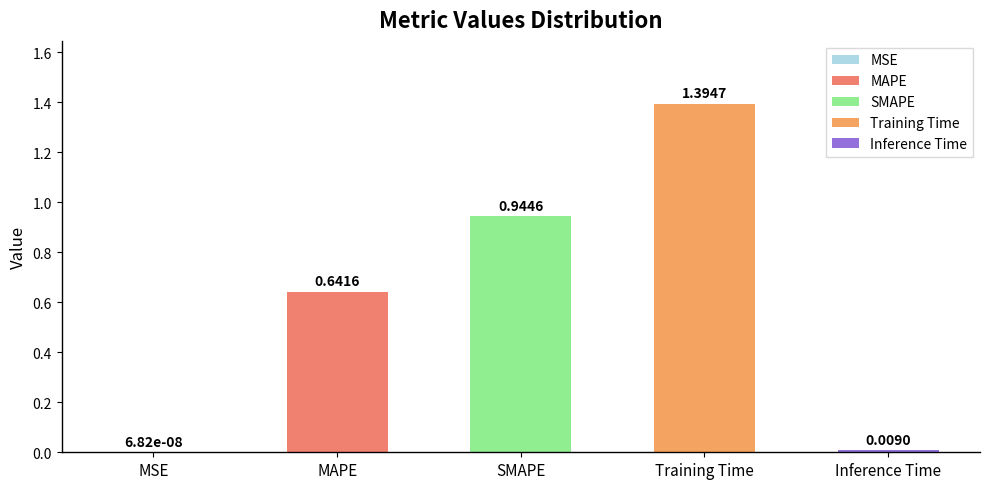

Reading left to right, transcribe all the data shown in this chart.

0.0	0.6	0.9	1.4	0.0